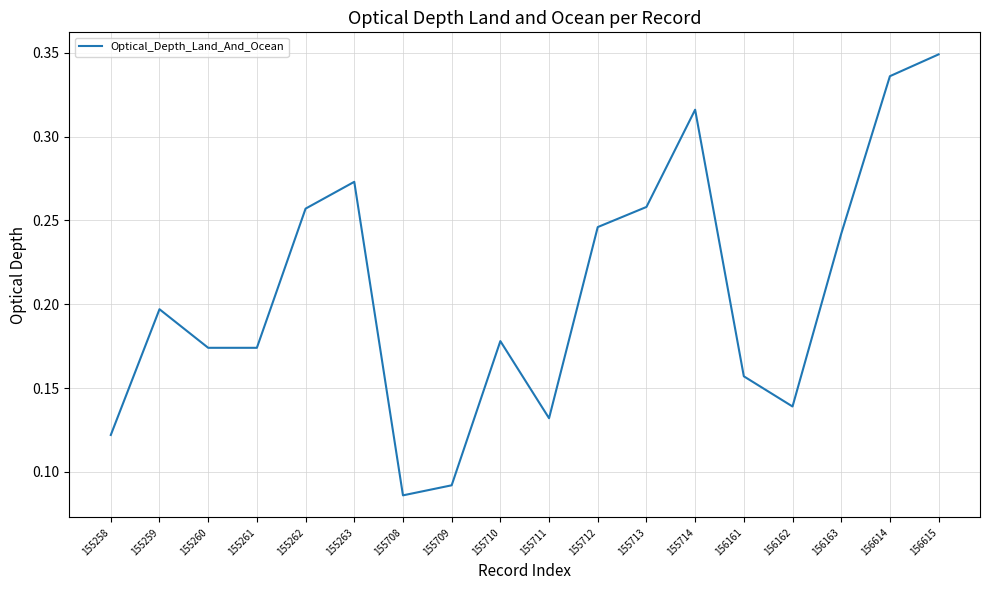

How many lines are shown in the chart?

1